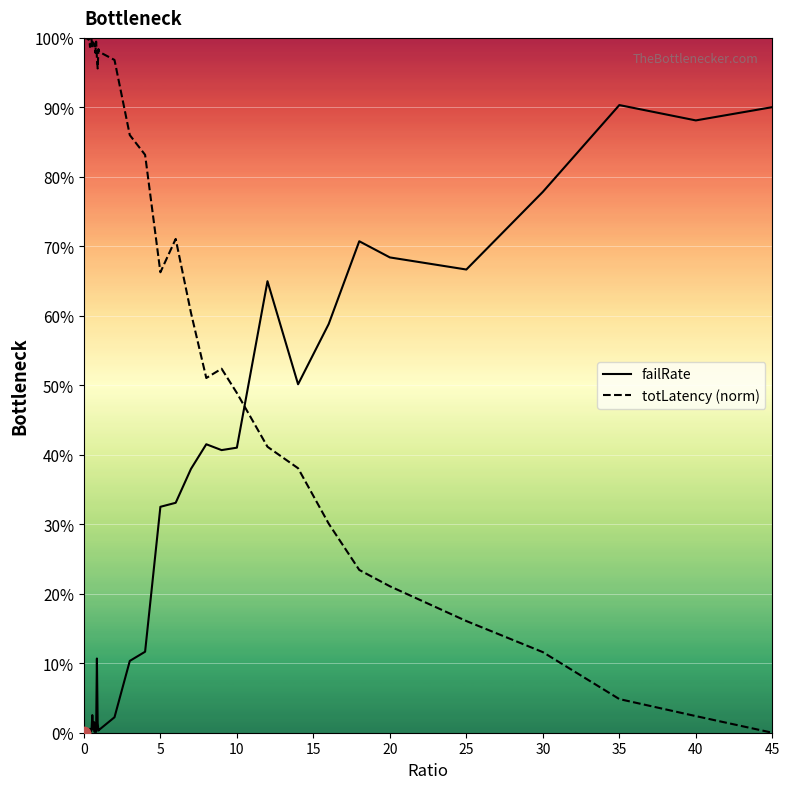

Which series reaches the minimum Y coordinate?

failRate